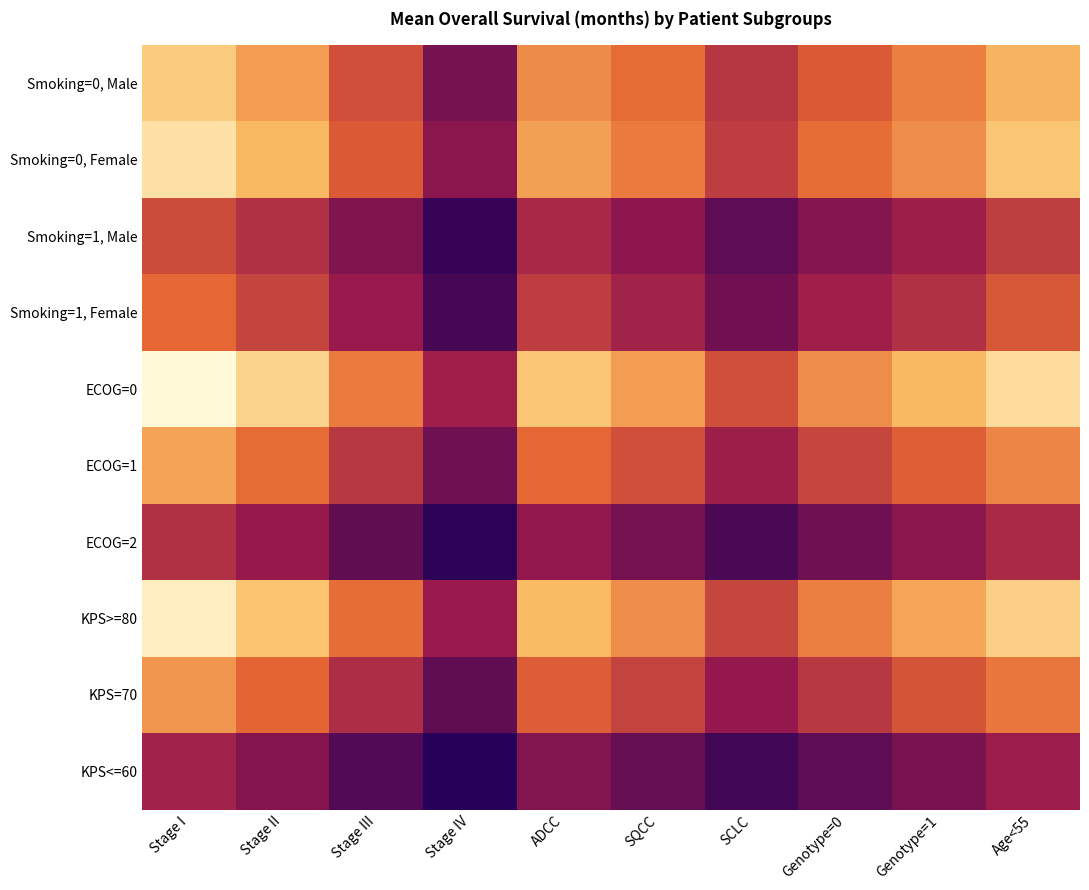

What is the spread (max minus min) of values at Stage III?

9.5